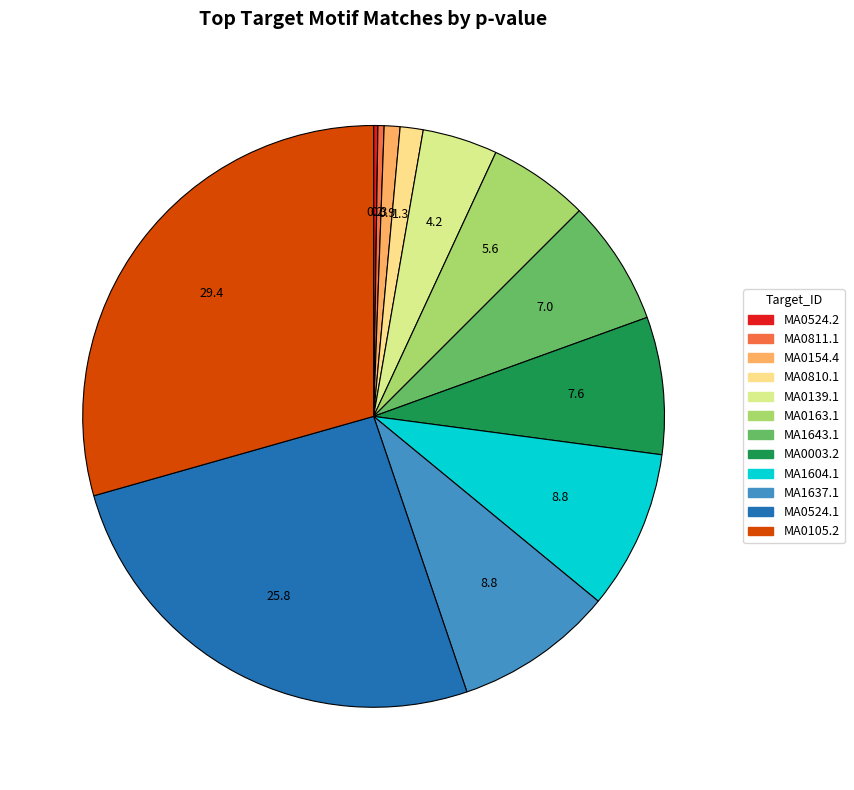

Rank the categories by value from highest to lowest.

MA0105.2, MA0524.1, MA1604.1, MA1637.1, MA0003.2, MA1643.1, MA0163.1, MA0139.1, MA0810.1, MA0154.4, MA0811.1, MA0524.2